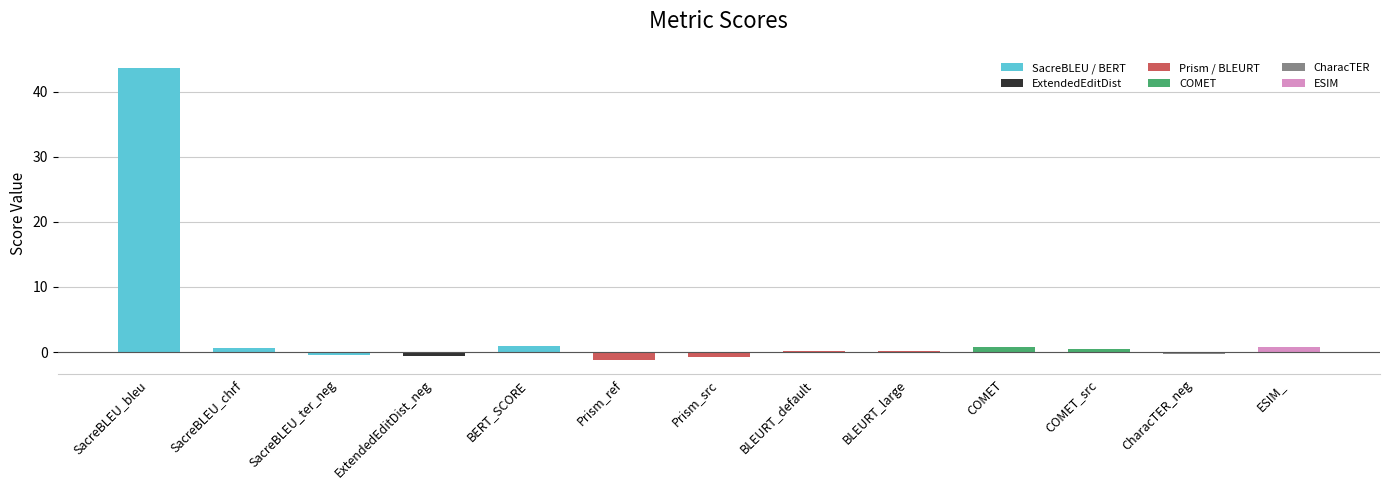

What is the average value?

3.4